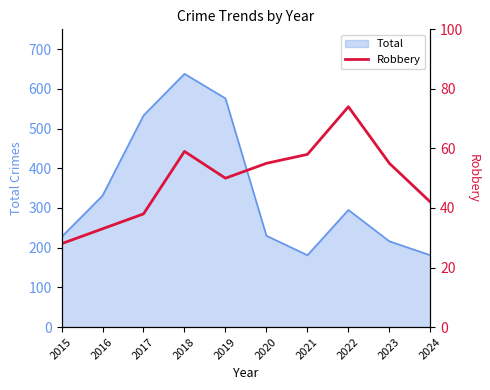

Which category has the lowest value across all series?

2015